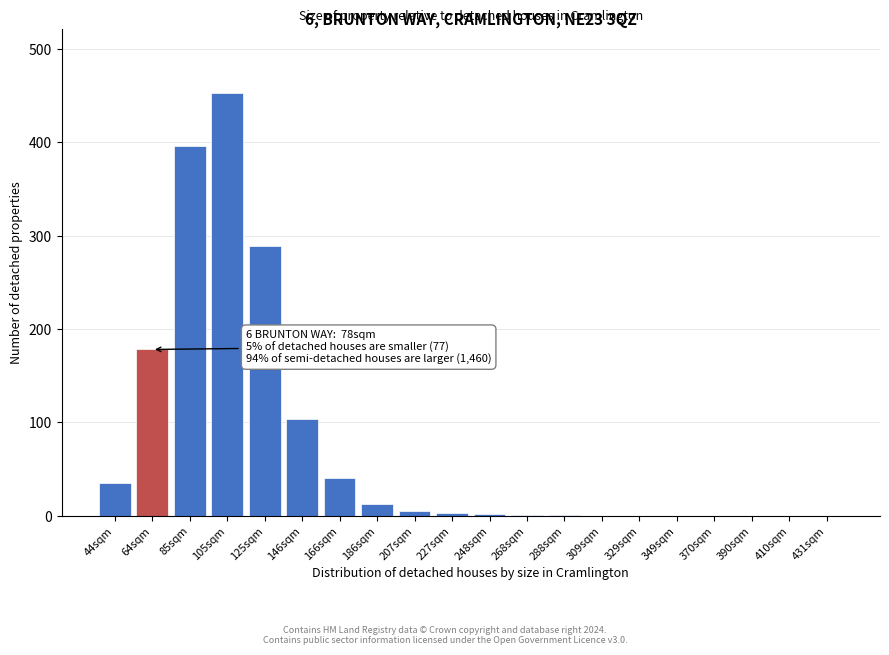

At which label is the value closest to 226?

64sqm